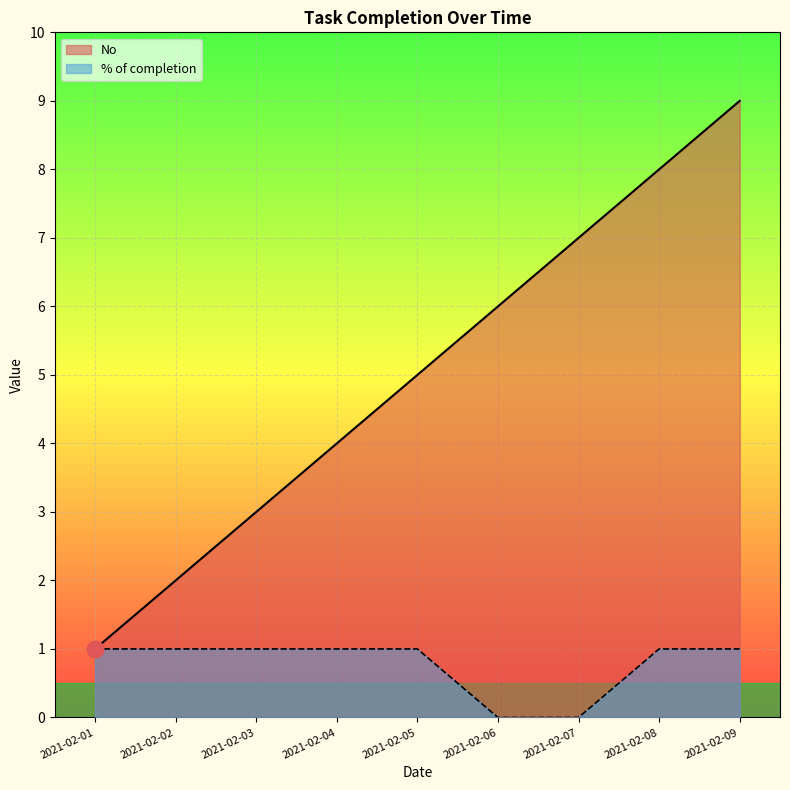

What are all the series names shown in the legend?

No, % of completion